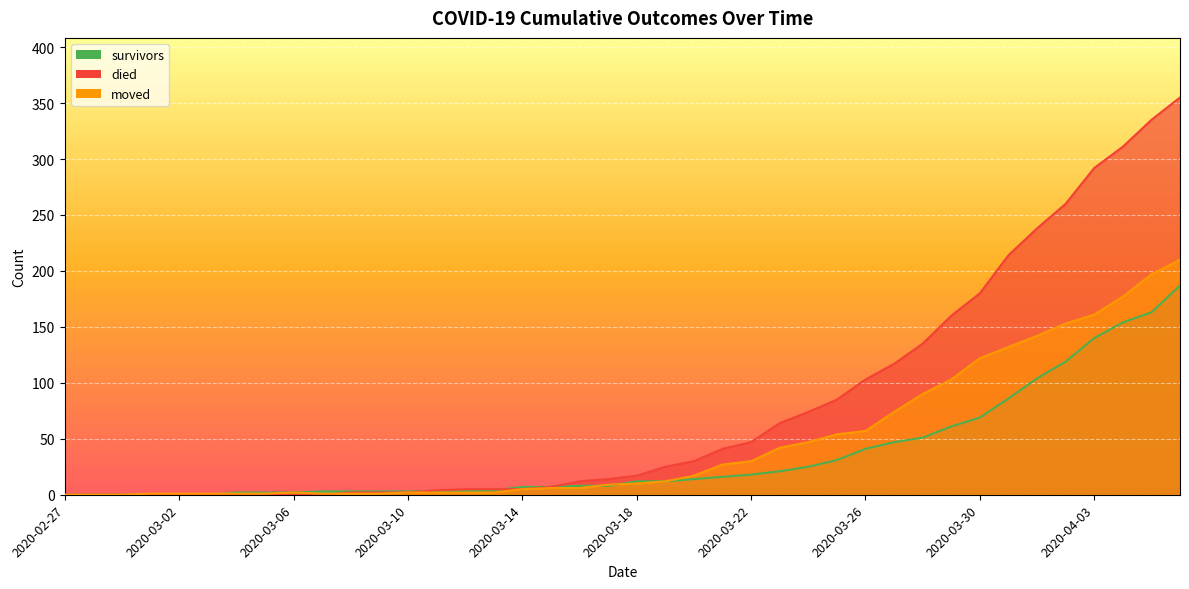

Between which two adjacent categories do moved and died first intersect?

2020-03-07 and 2020-03-08